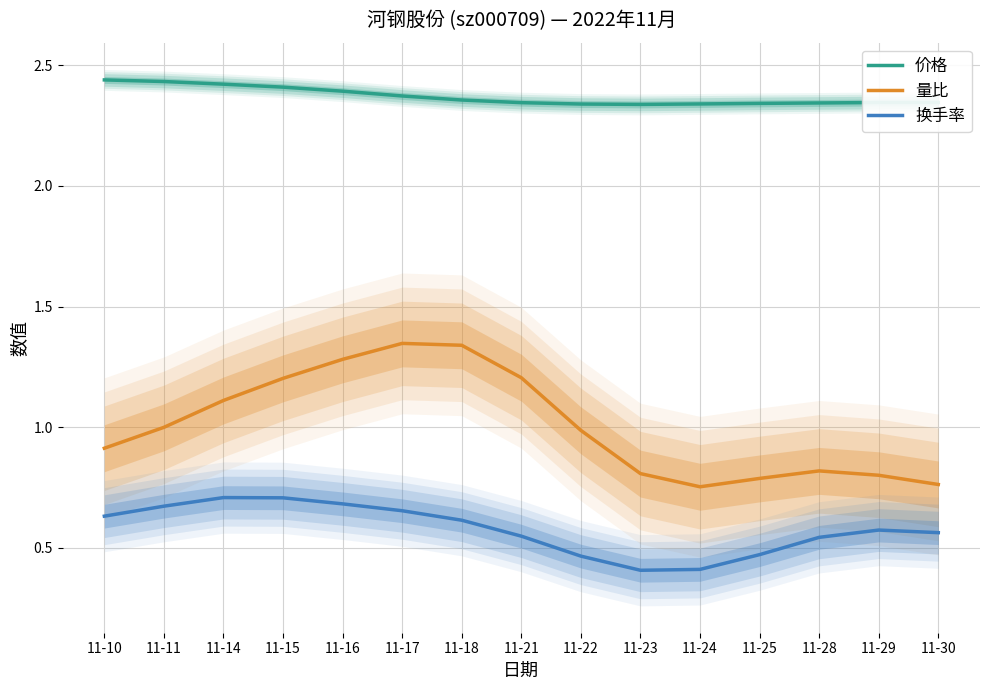

What is the sum of all 量比 values?

15.1